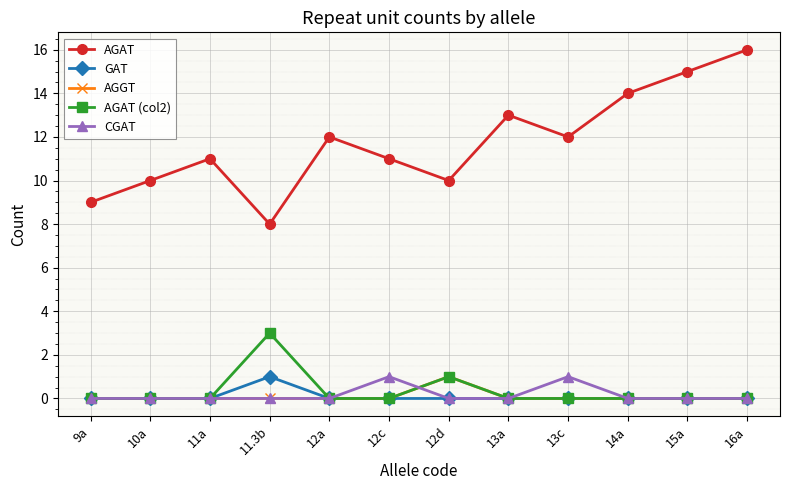

What is the label of the 1st point from the right?

16a